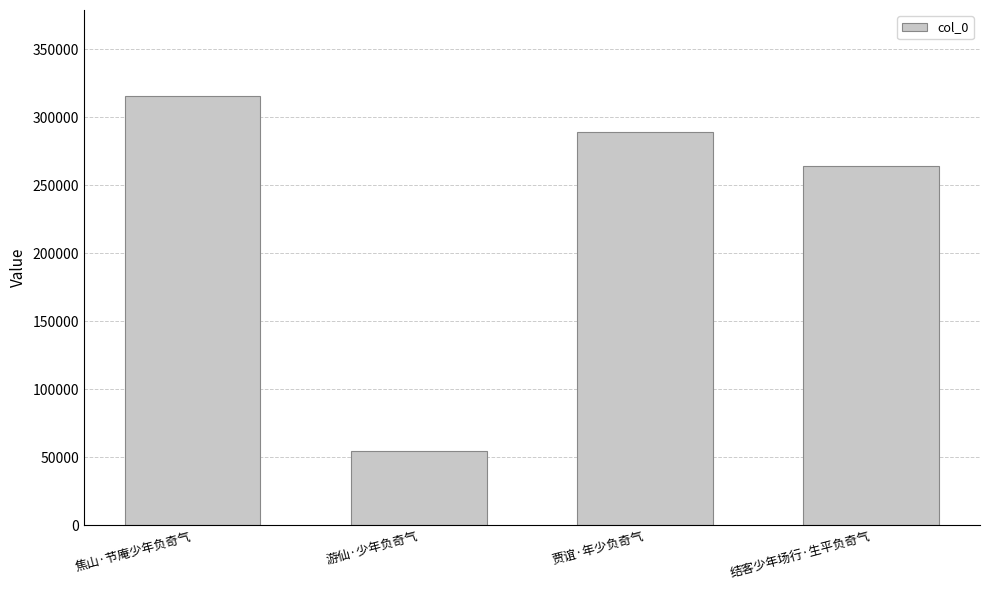

Reading left to right, list all the values displayed in this chart.

焦山·节庵少年负奇气=315743	游仙·少年负奇气=54925	贾谊·年少负奇气=289145	结客少年场行·生平负奇气=264409